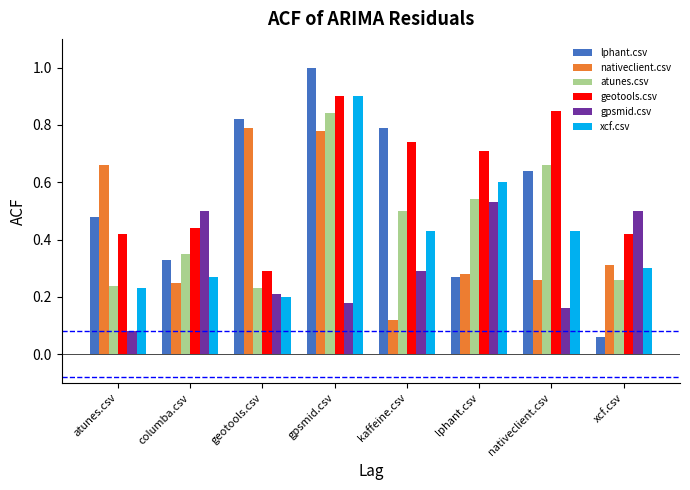

What is the sum of the atunes.csv values at kaffeine.csv and lphant.csv?

1.0